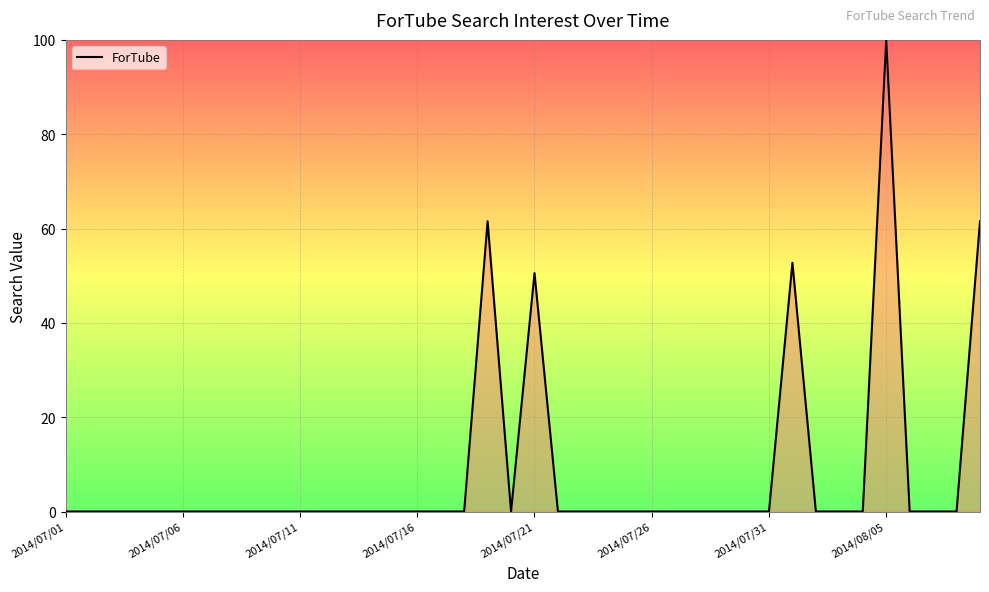

Reading right to left, extract all data points from this chart.

61.5	0.0	0.0	0.0	100.0	0.0	0.0	0.0	52.7	0.0	0.0	0.0	0.0	0.0	0.0	0.0	0.0	0.0	0.0	50.5	0.0	61.5	0.0	0.0	0.0	0.0	0.0	0.0	0.0	0.0	0.0	0.0	0.0	0.0	0.0	0.0	0.0	0.0	0.0	0.0